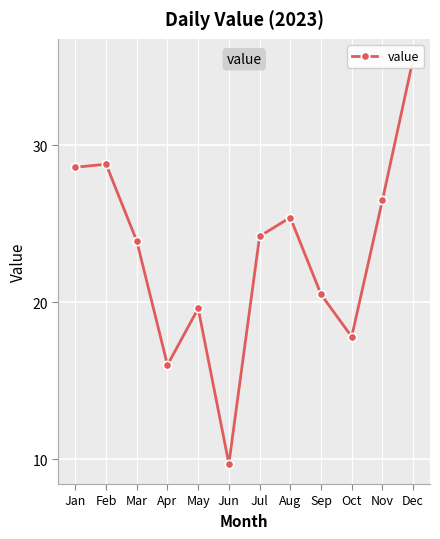

Rank the categories by value from highest to lowest.

Dec, Feb, Jan, Nov, Aug, Jul, Mar, Sep, May, Oct, Apr, Jun